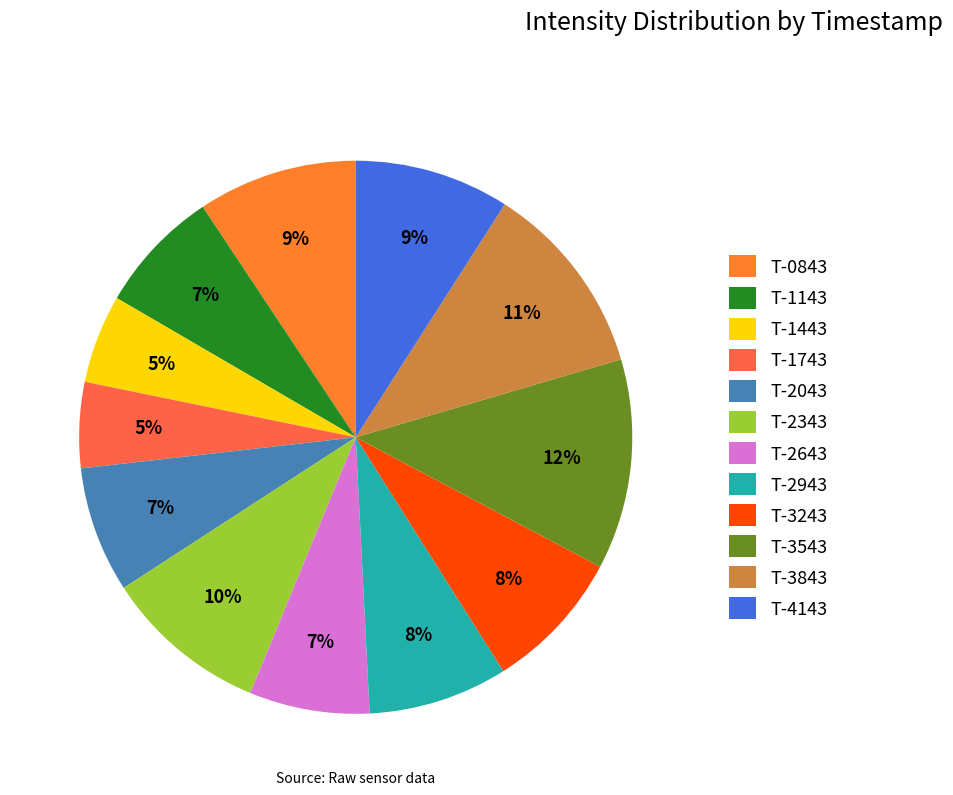

Combined, do T-3843 and T-0843 account for over 50%?

No